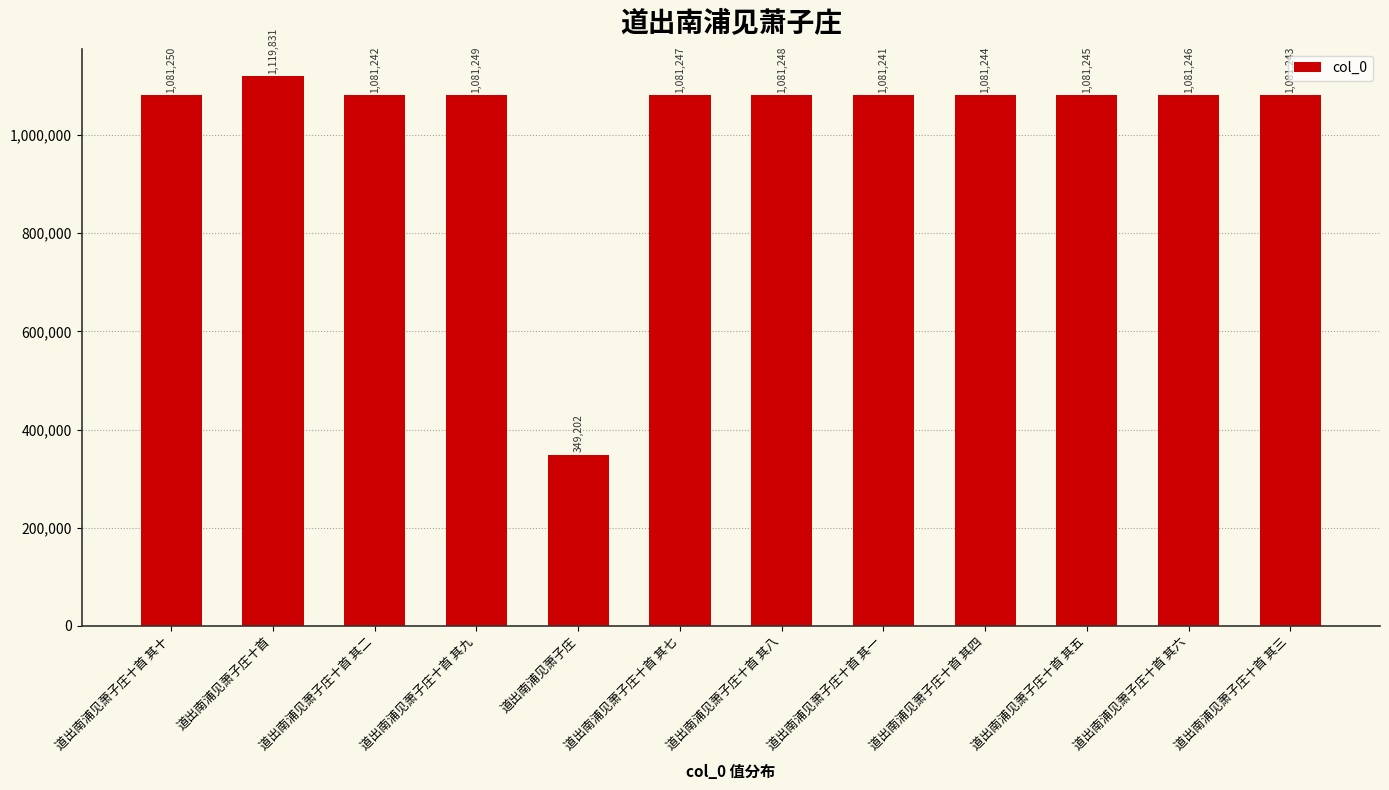

What position from the right is 道出南浦见萧子庄十首 其三?

1